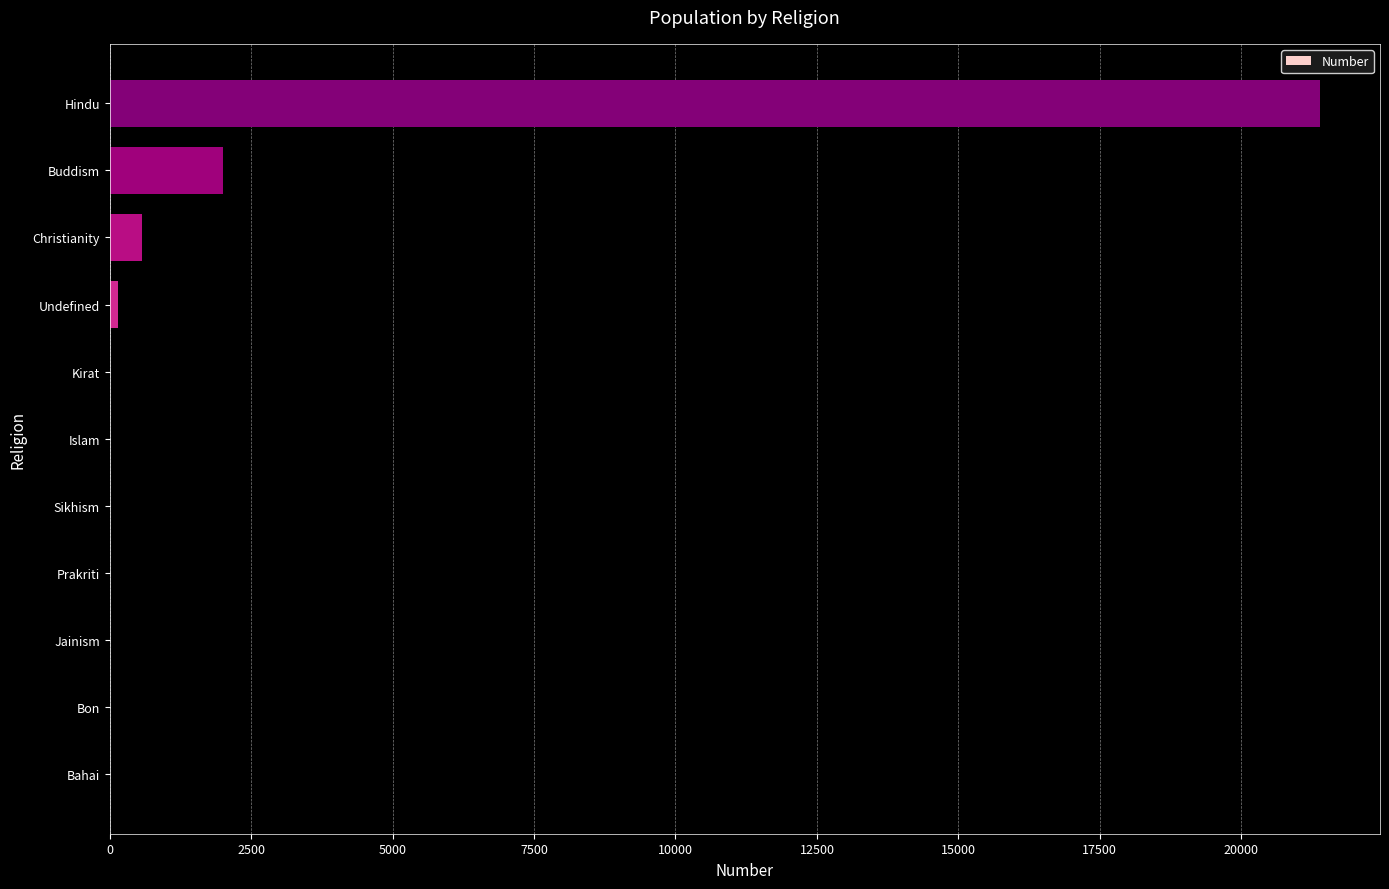

What is the change in value from Prakriti to Christianity?

+574